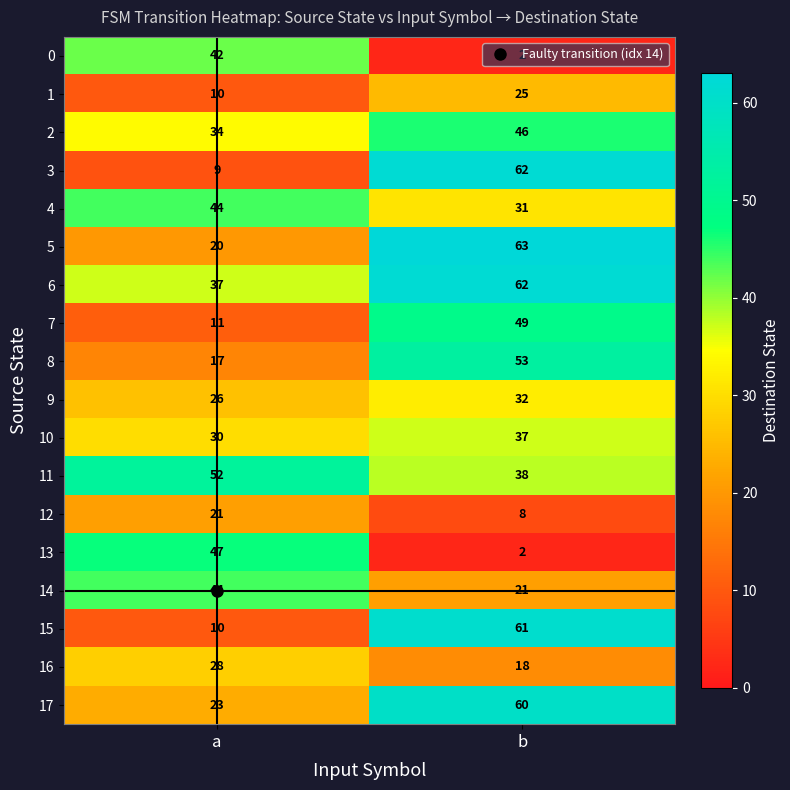

What is the total value across all series at a?

505